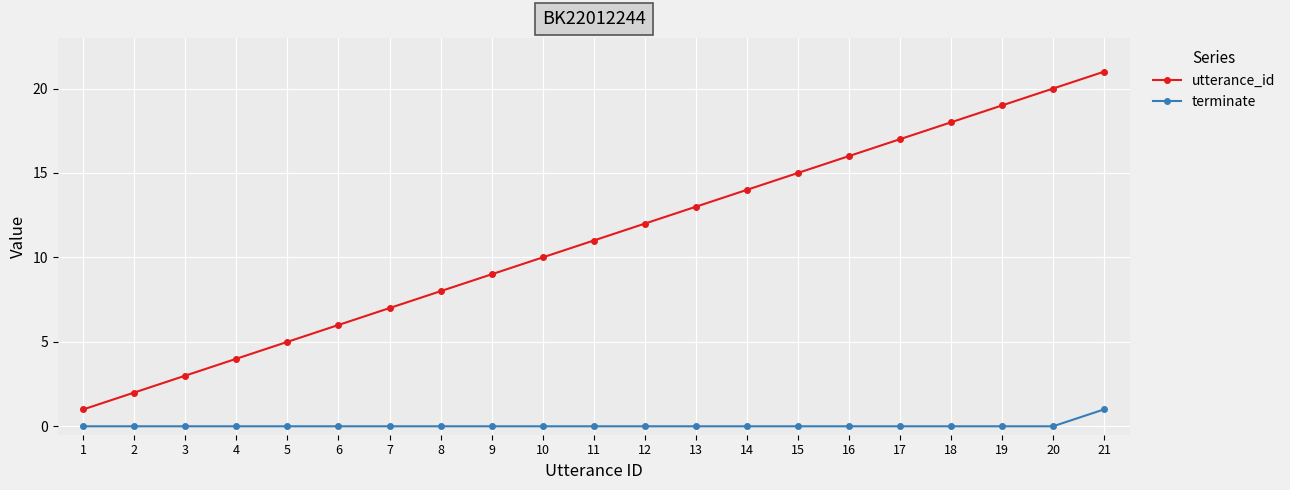

True or false: terminate and utterance_id cross at least once.

False